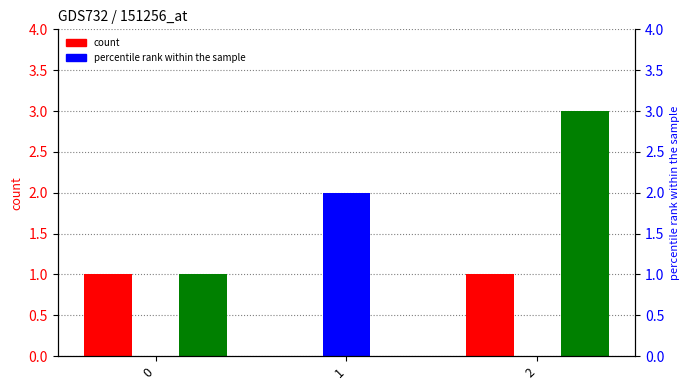

At which category is the sum across all series the highest?

2